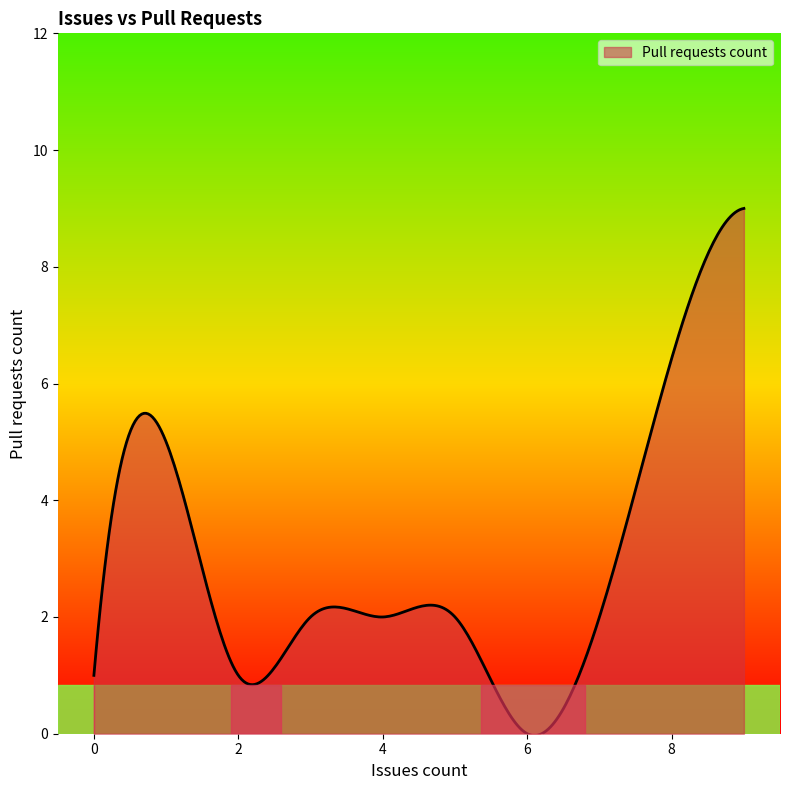

What is the difference between the maximum and minimum values?

9.0